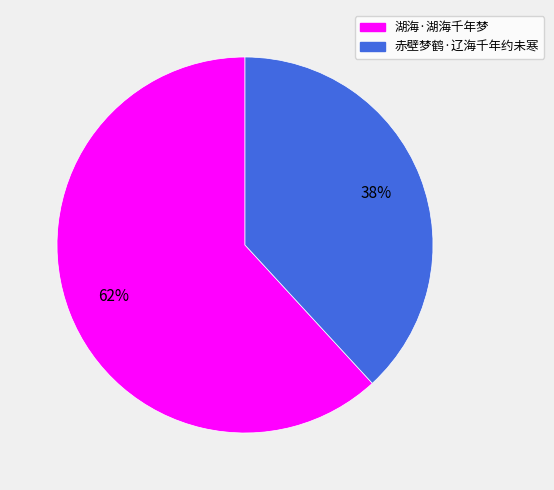

Do 赤壁梦鹤·辽海千年约未寒 and 湖海·湖海千年梦 together represent more than half of the pie?

Yes